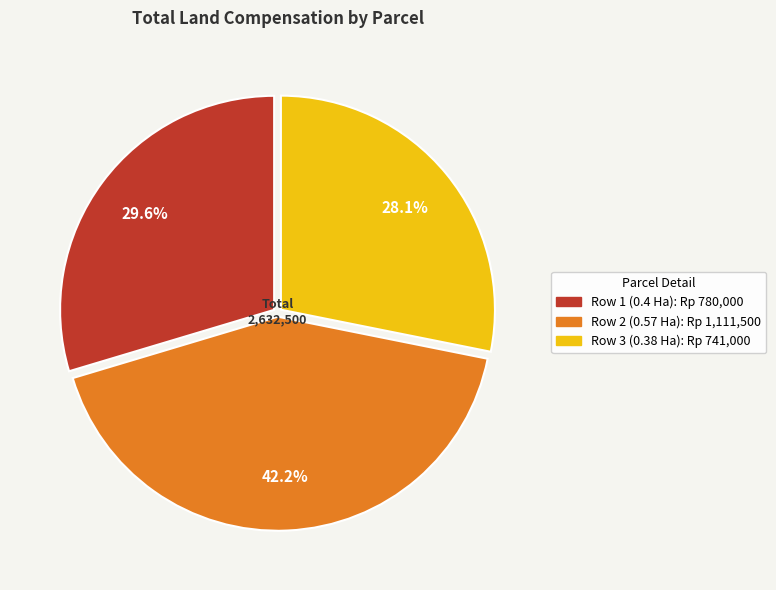

True or false: Row 2 (0.57 Ha) accounts for 32% of the total.

False